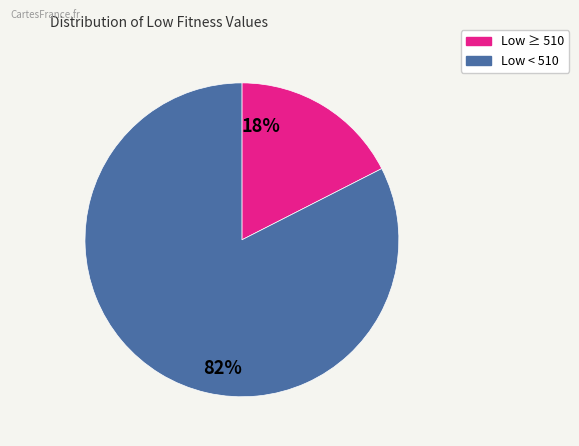

To the nearest percent, what percentage of the pie is 82%?

83%